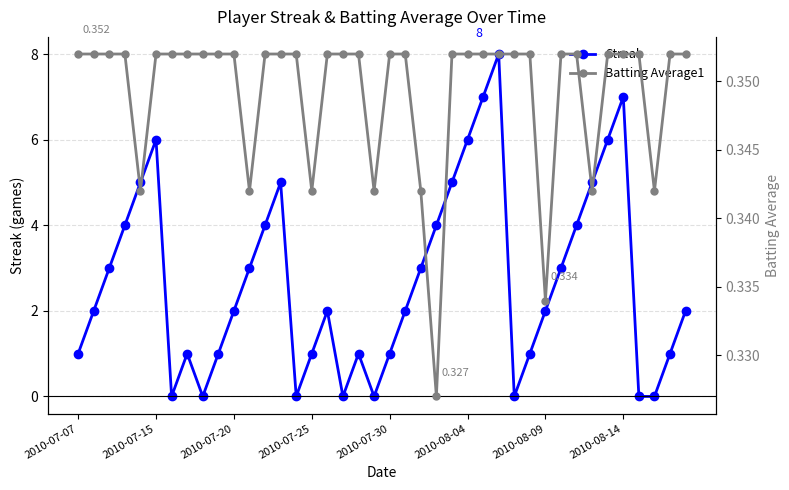

How many interior local peaks does the Streak series have?

7